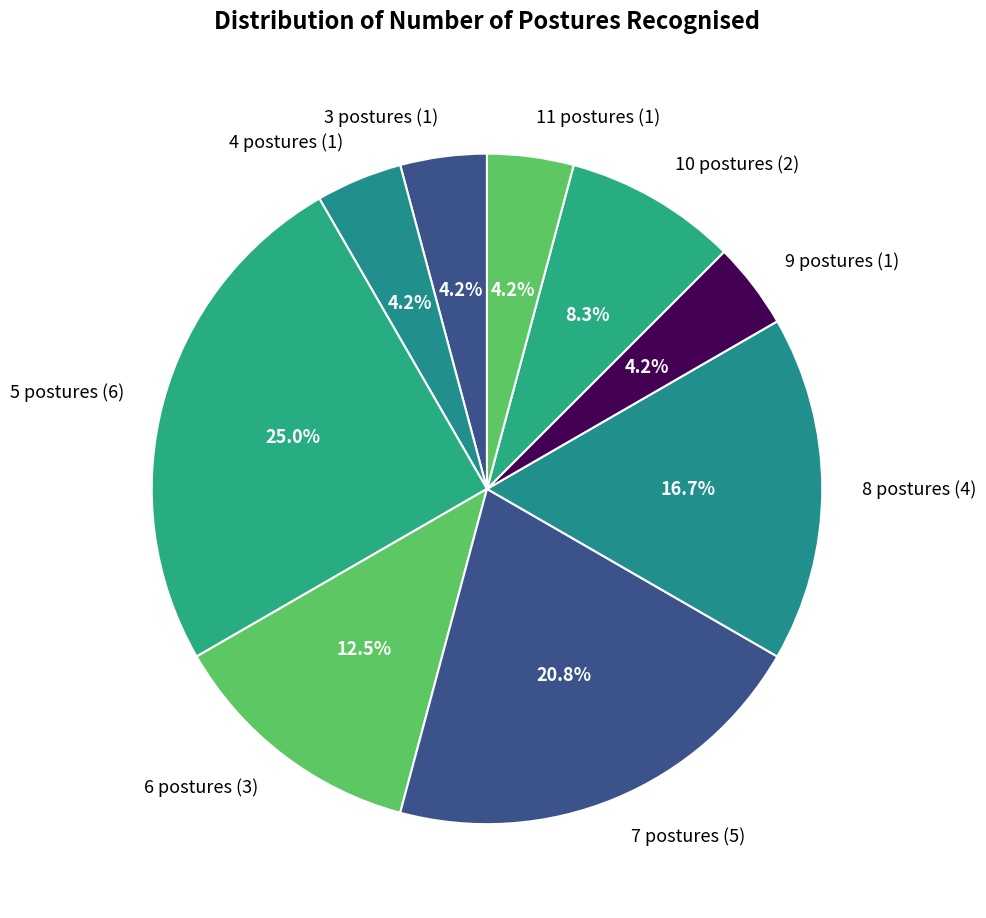

Is 4 postures the majority of the pie?

No